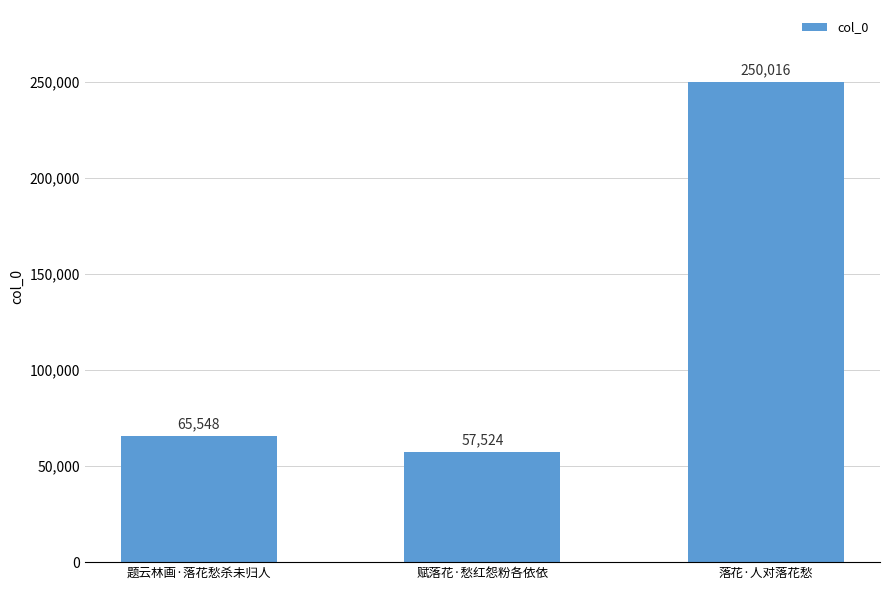

How many data points are less than 65548?

1